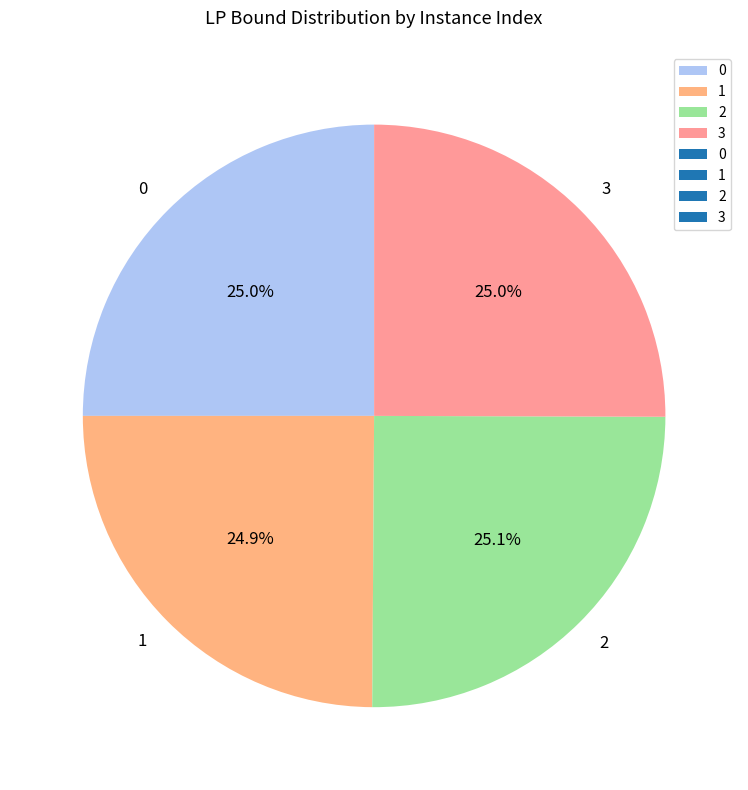

Approximately how many times larger is the value at 1 compared to 2?

1.0